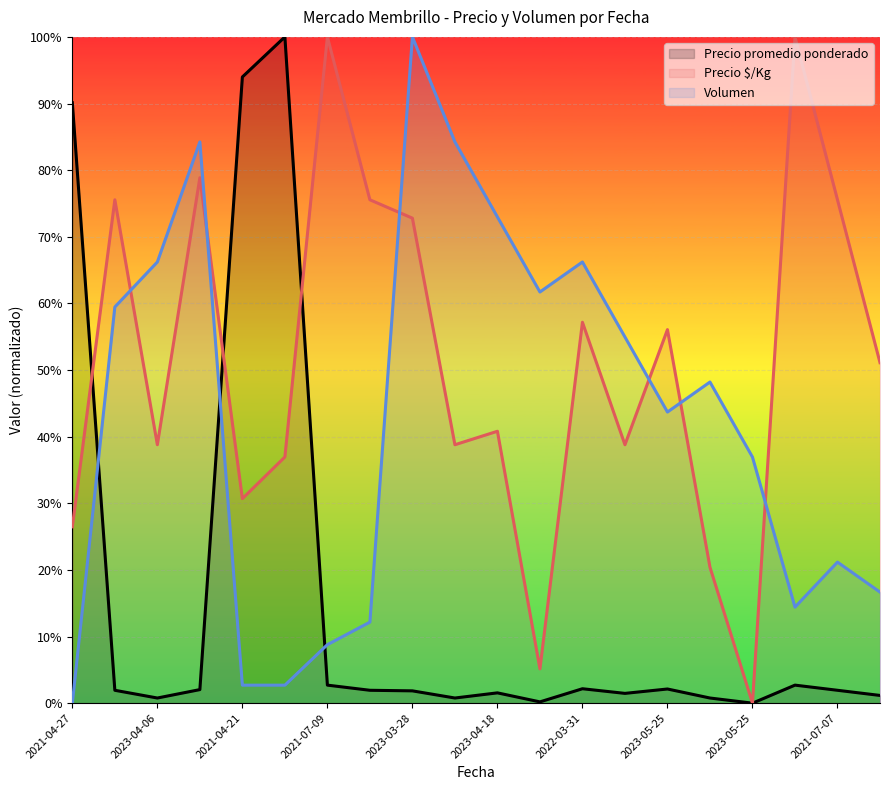

How many lines are shown in the chart?

3